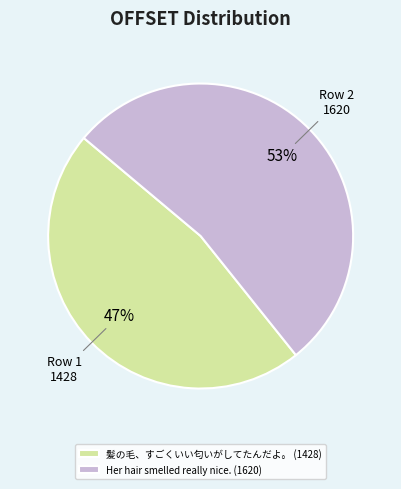

True or false: 髪の毛、すごくいい匂いがしてたんだよ。 accounts for 58% of the total.

False